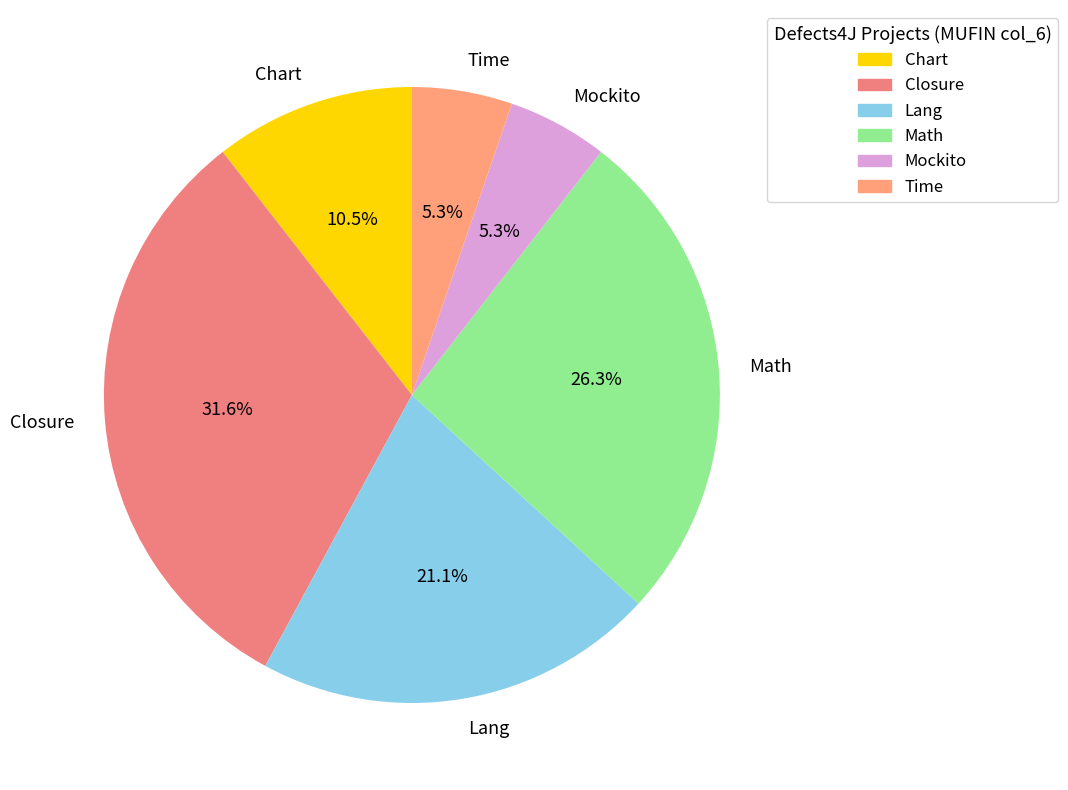

Does any single category account for the majority?

No